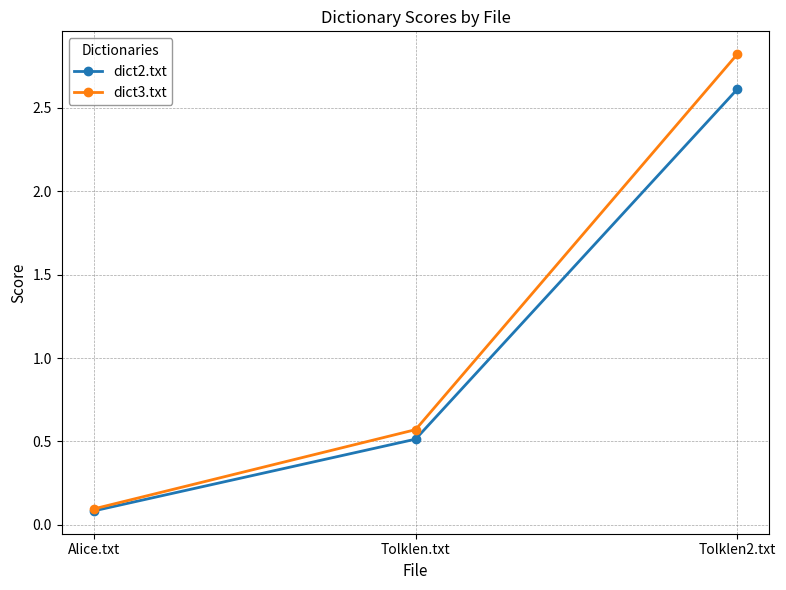

At which label does dict2.txt reach its peak?

Tolklen2.txt